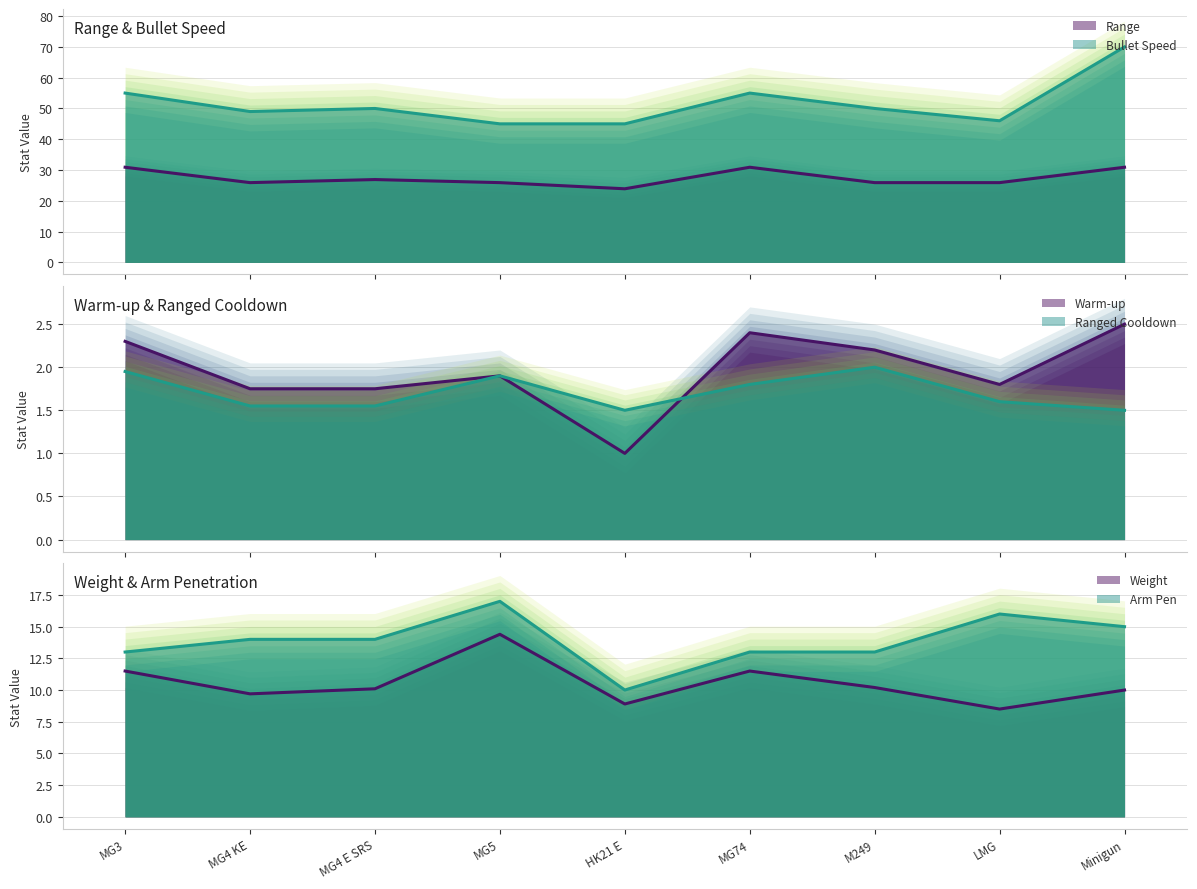

What are all the series names shown in the legend?

Range, Ranged Cooldown, Weight, Warm-up, Bullet Speed, Arm Pen